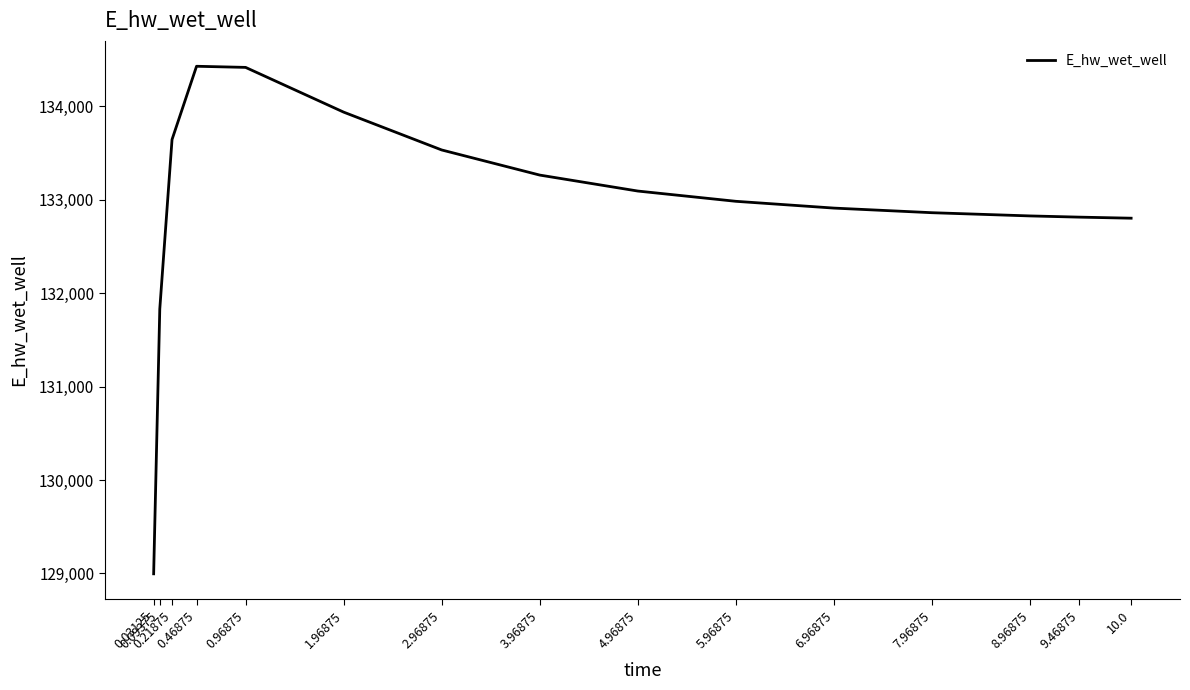

What is the difference between the maximum and minimum values?

5433.1